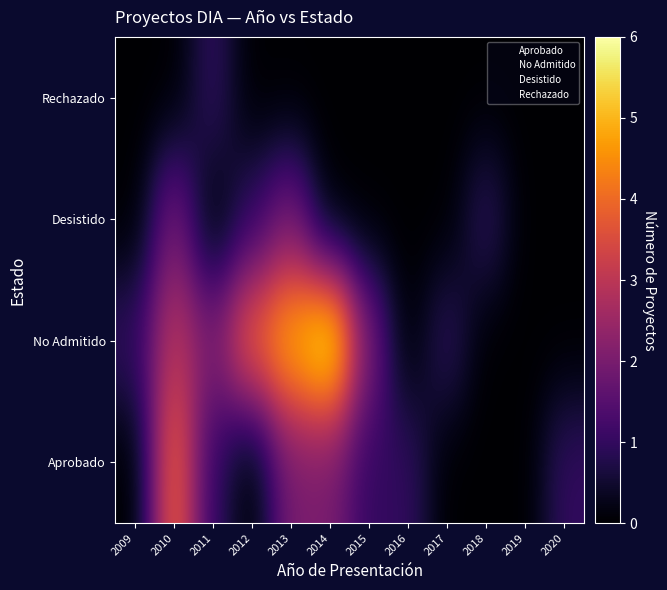

List the series in order of their peak value, highest first.

No Admitido, Aprobado, Desistido, Rechazado